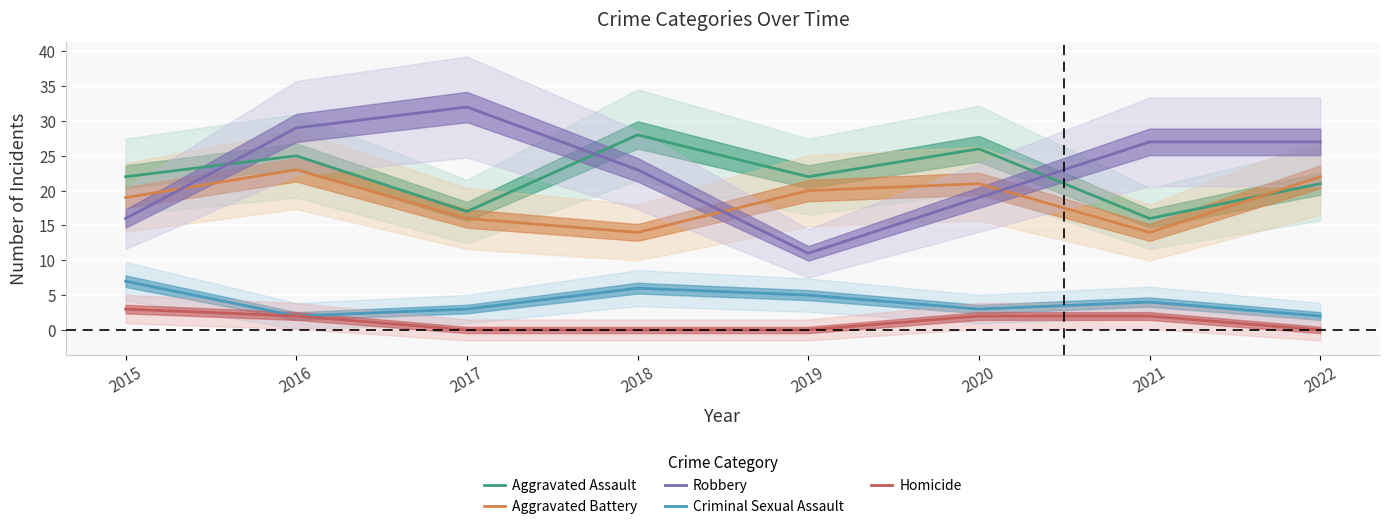

At 2016, list the series in order from smallest to largest.

Criminal Sexual Assault, Homicide, Aggravated Battery, Aggravated Assault, Robbery